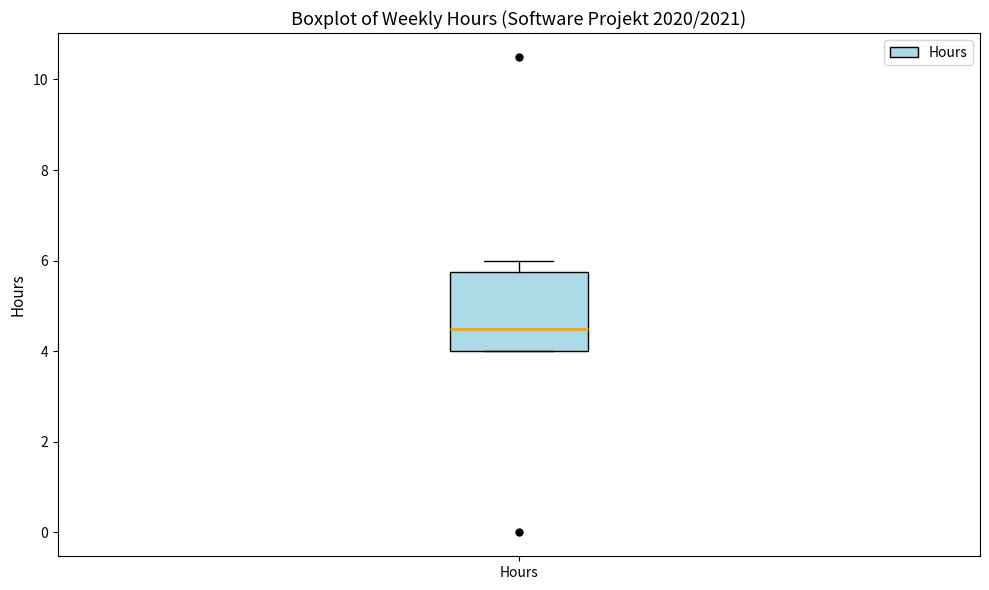

Where does the median line of the box for Hours sit on the y-axis? The values are not printed on the chart, so give them approximately, as read against the axis.

4.6